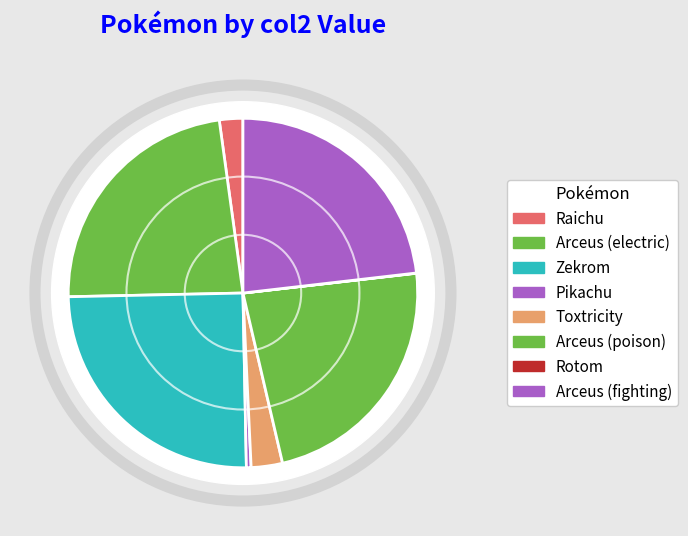

Is there a majority slice in this chart?

No